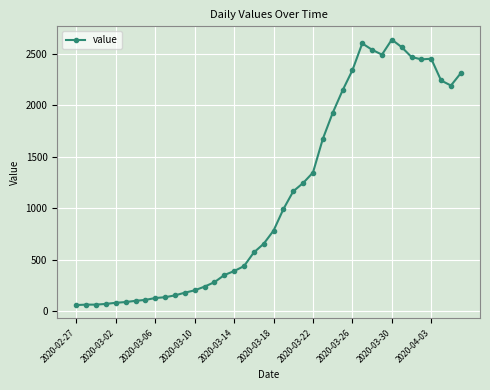

What is the minimum value shown in the chart?

61